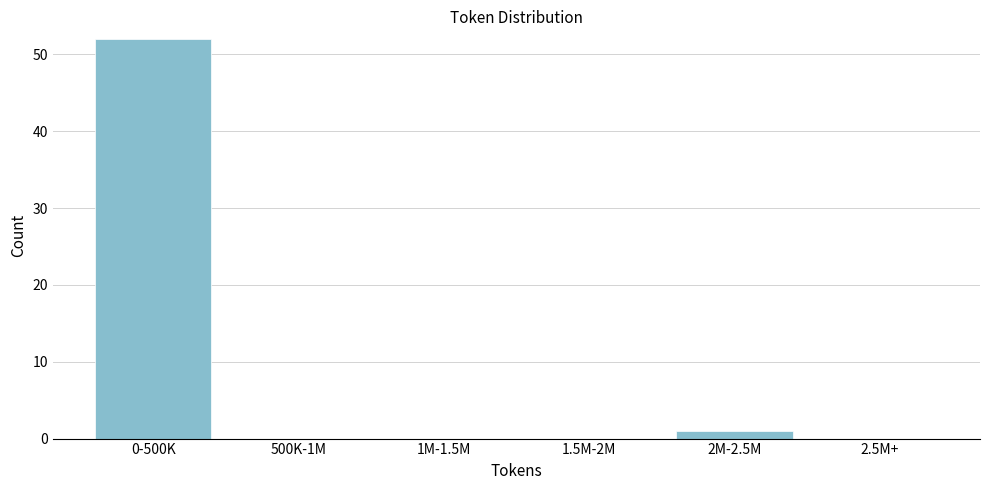

Reading left to right, transcribe all the data shown in this chart.

0-500K=52	500K-1M=0	1M-1.5M=0	1.5M-2M=0	2M-2.5M=1	2.5M+=0